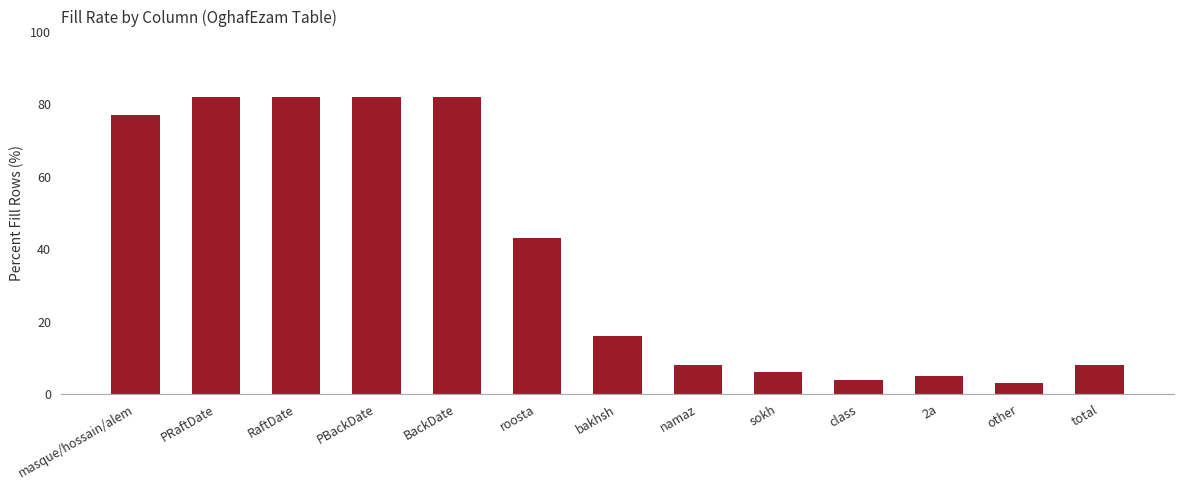

The value at sokh is 6. True or false?

True